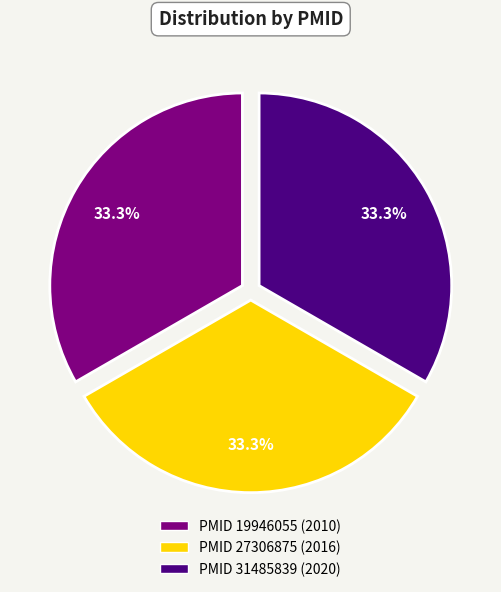

Count the number of slices in the pie.

3